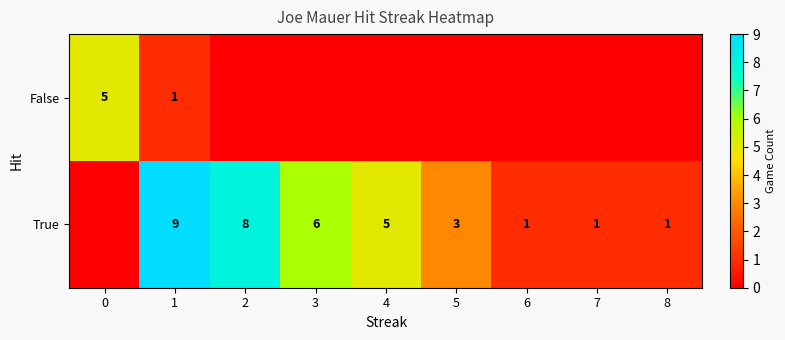

How many categories are shown in the chart?

9